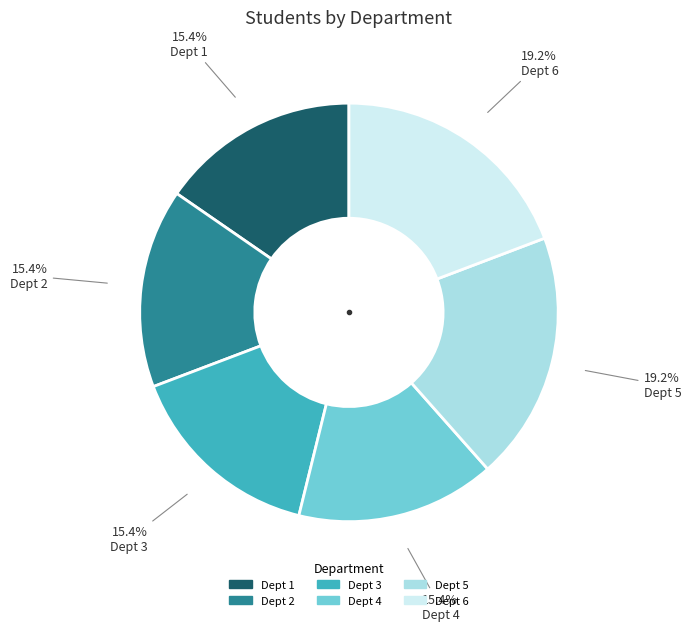

Does any single category account for the majority?

No